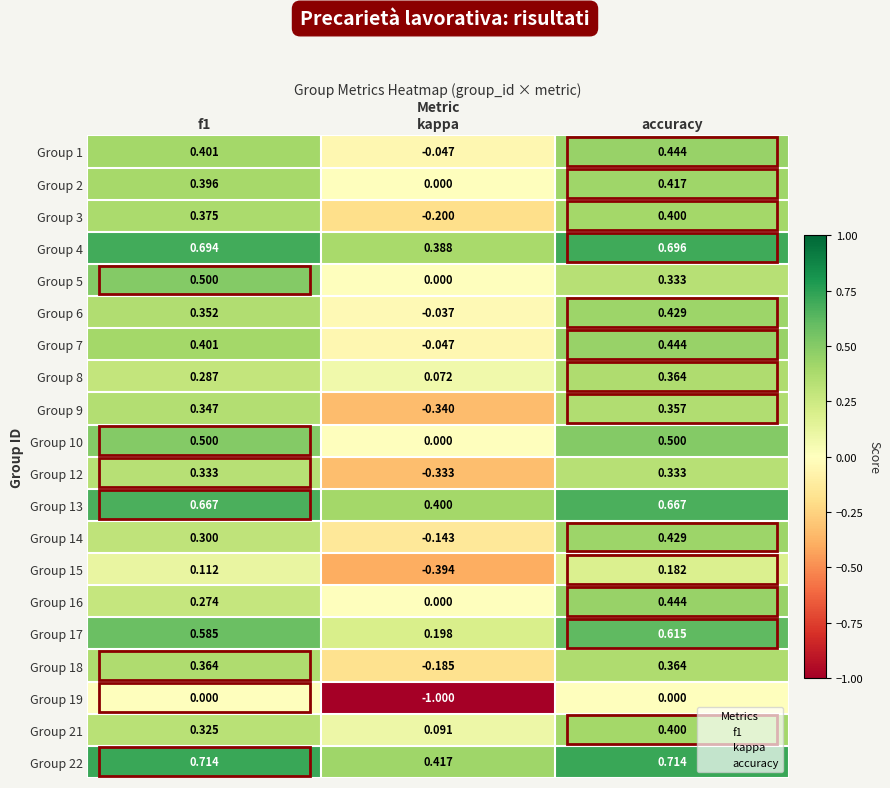

At which category is the sum across all series the highest?

accuracy